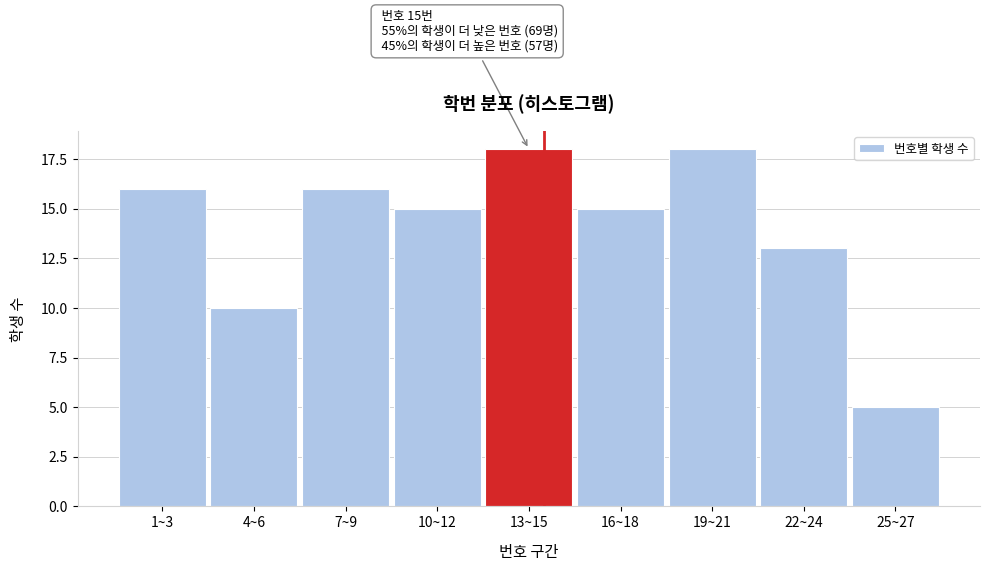

Reading right to left, transcribe all the data shown in this chart.

25~27=5	22~24=13	19~21=18	16~18=15	13~15=18	10~12=15	7~9=16	4~6=10	1~3=16